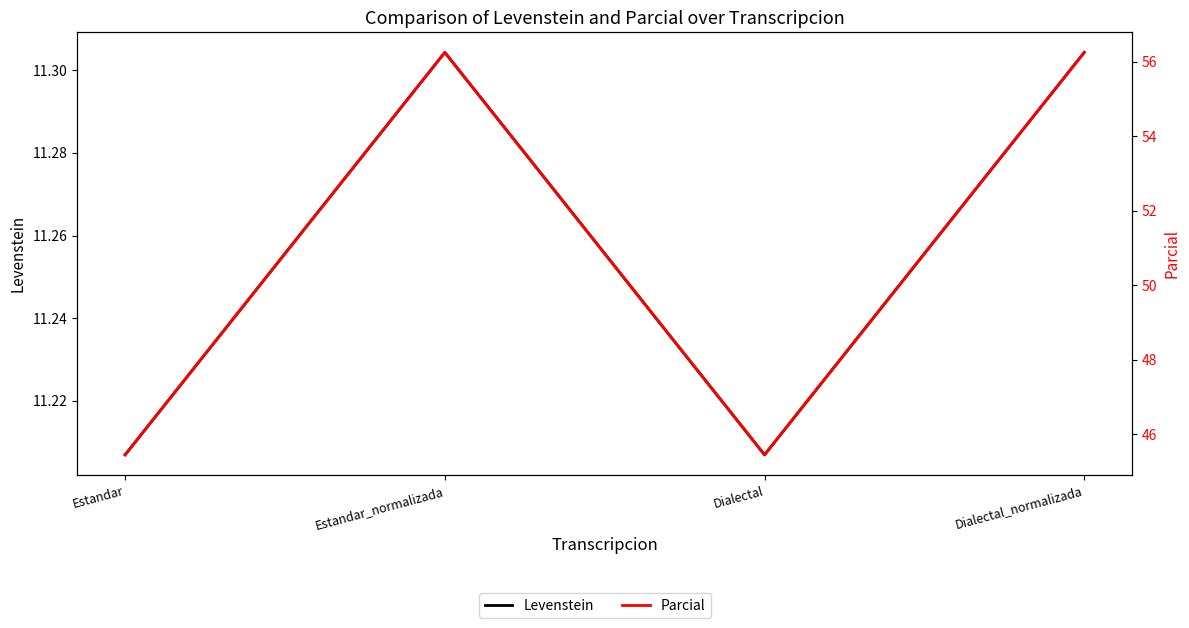

Reading left to right, extract all data points from this chart.

Levenstein: 11.2	11.3	11.2	11.3
Parcial: 45.5	56.2	45.5	56.2